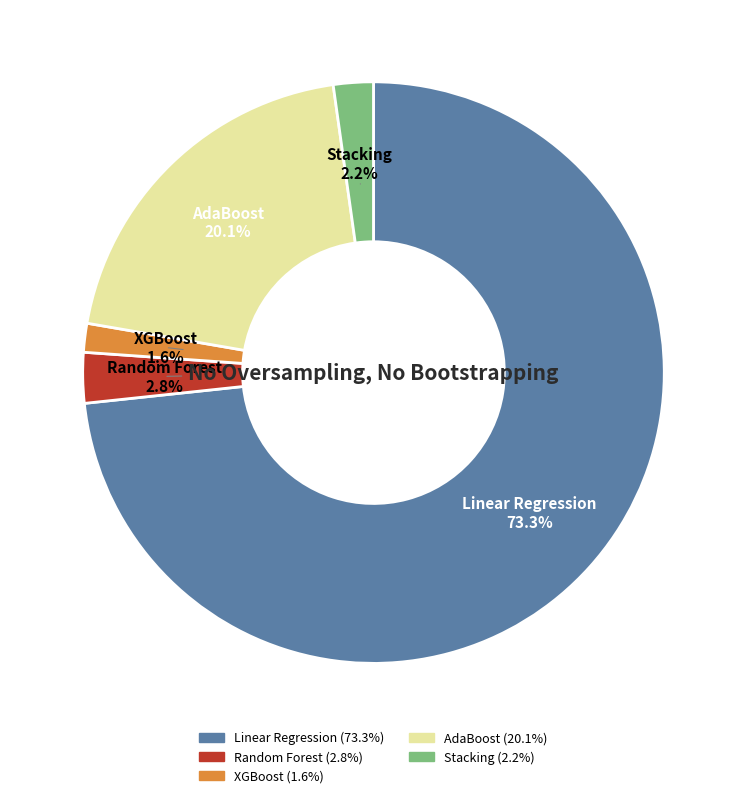

To the nearest percent, what is the combined percentage of XGBoost and Random Forest?

4%